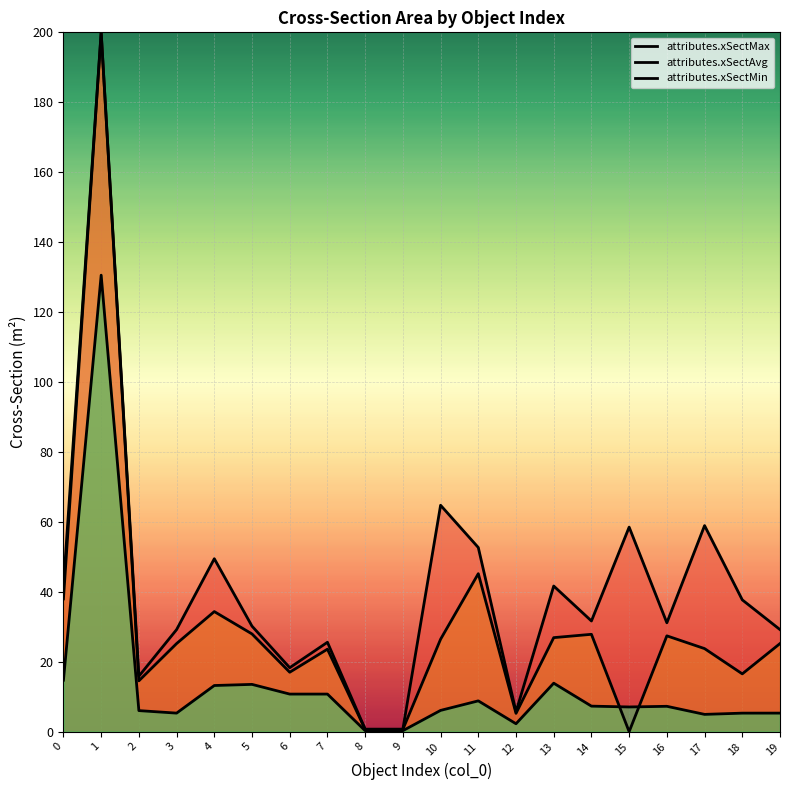

What is the total value across all series at 7?

59.9